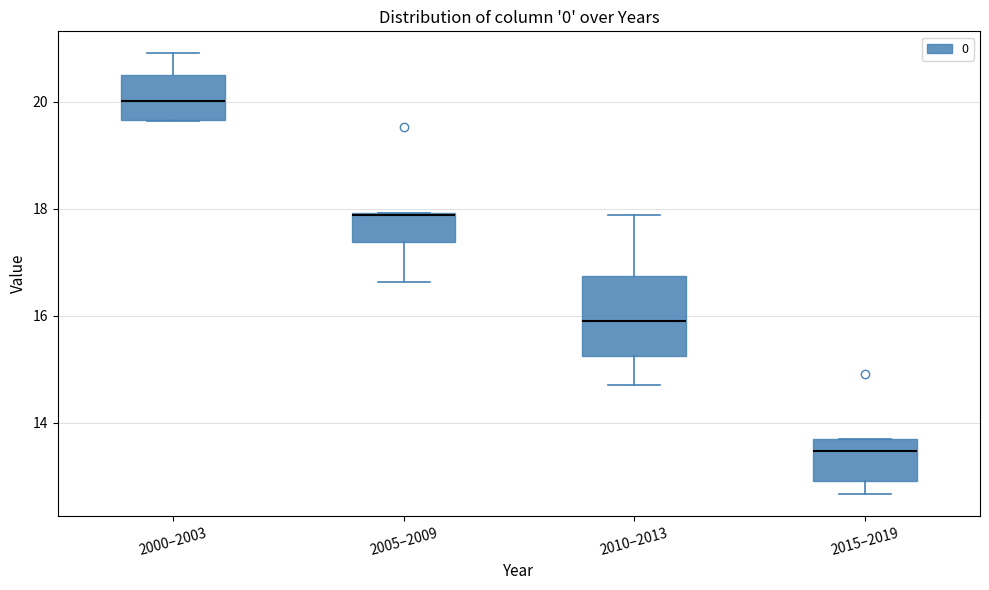

Reading left to right, transcribe this box plot: for each box, give where its median line is, the range the box spans, and where its two whiskers end, as read against the y-axis. The values are not printed on the chart, so give them approximately, as read against the axis.

2000–2003: median 20.0, box 19.6 to 20.6, whiskers 19.6 to 21.0
2005–2009: median 17.8 (drawn on the box's upper edge), box 17.4 to 18.0, whiskers 16.6 to 18.0
2010–2013: median 15.8, box 15.2 to 16.8, whiskers 14.6 to 17.8
2015–2019: median 13.4, box 13.0 to 13.6, whiskers 12.6 to 13.6